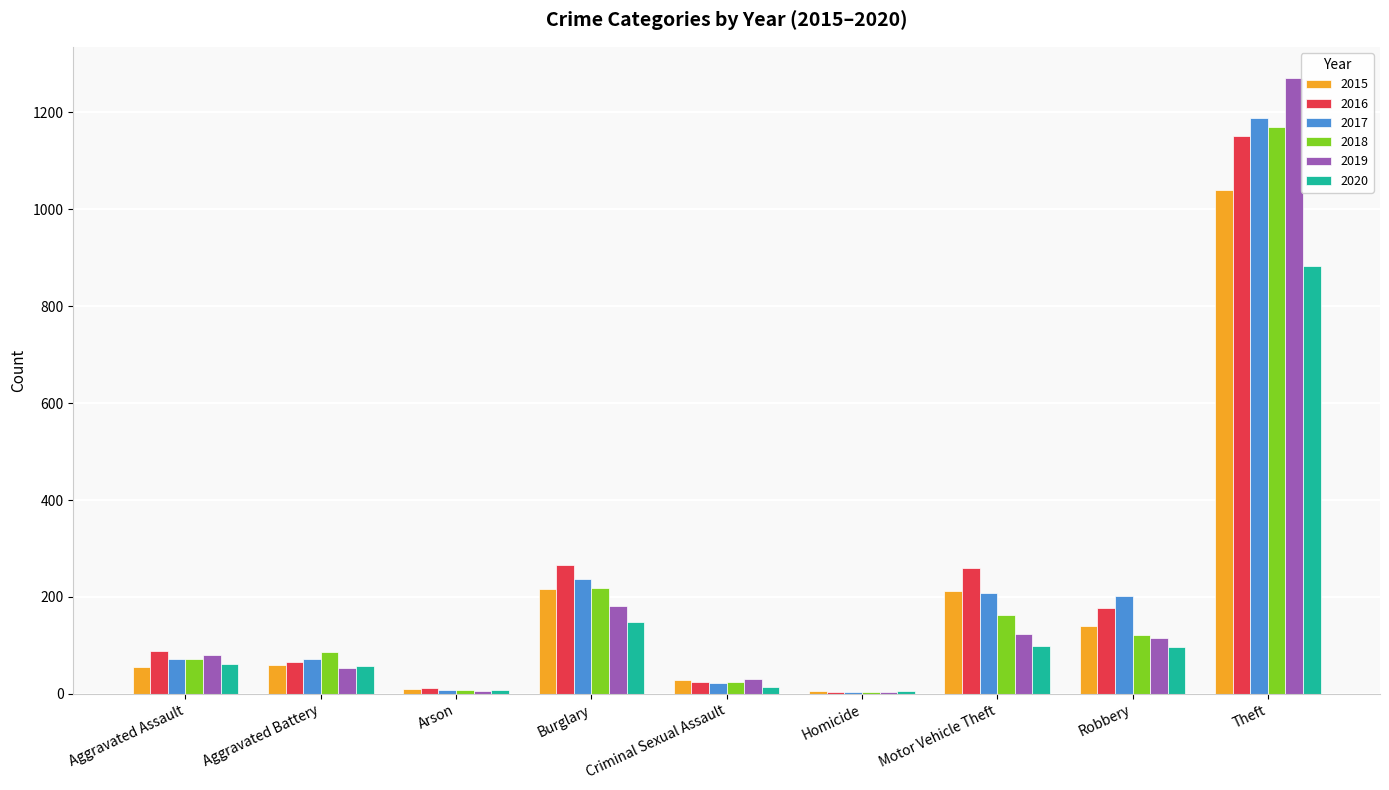

What is the sum of all 2018 values?

1865